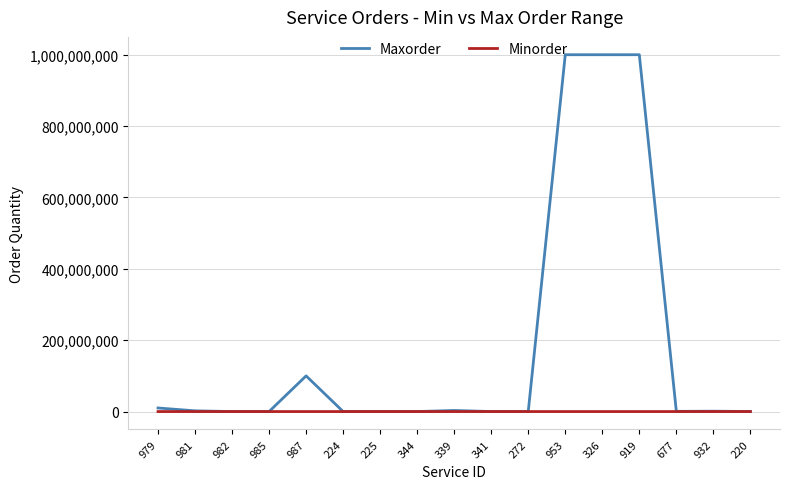

What is the spread (max minus min) of values at 326?

999999500